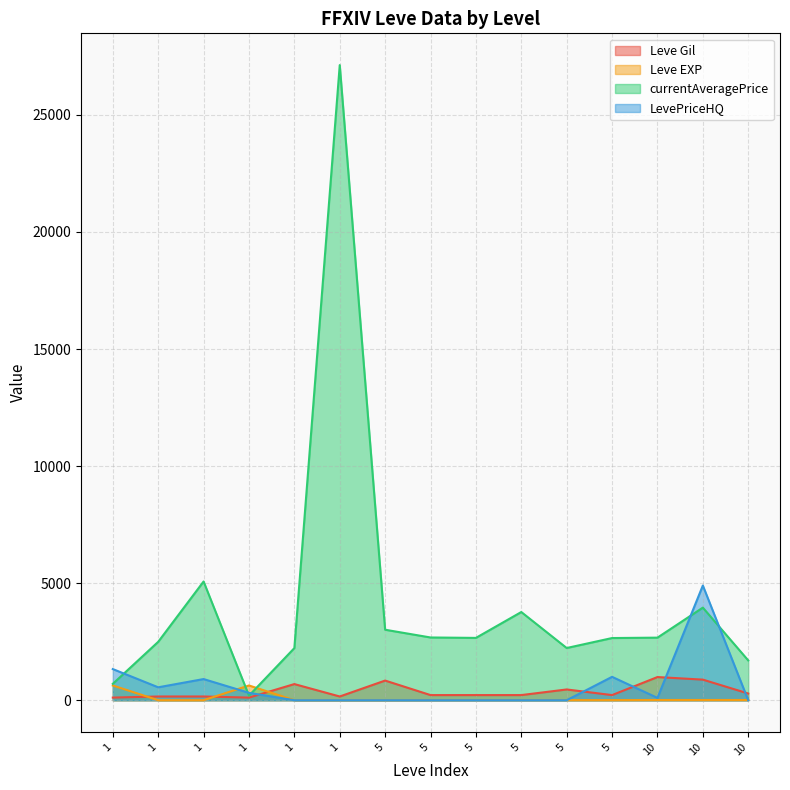

What is the total value across all series at 5?

3852